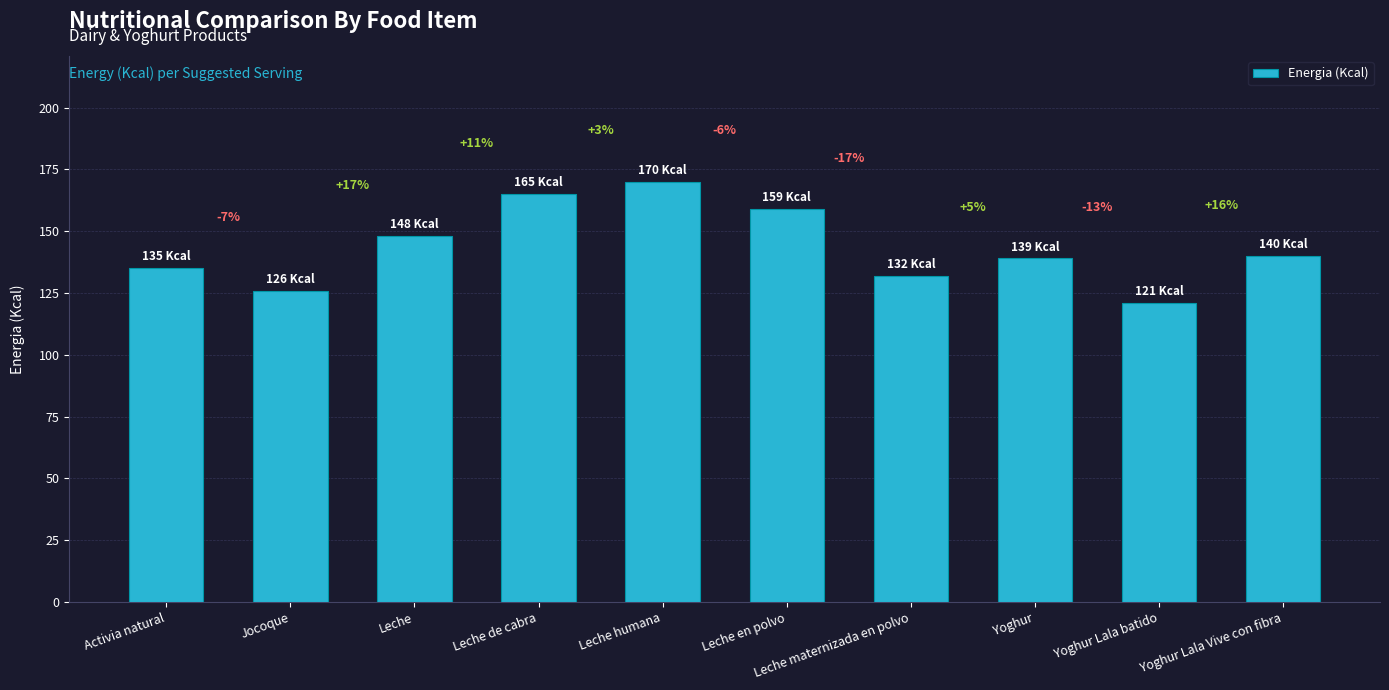

What is the change in value from Jocoque to Yoghur Lala Vive con fibra?

+14